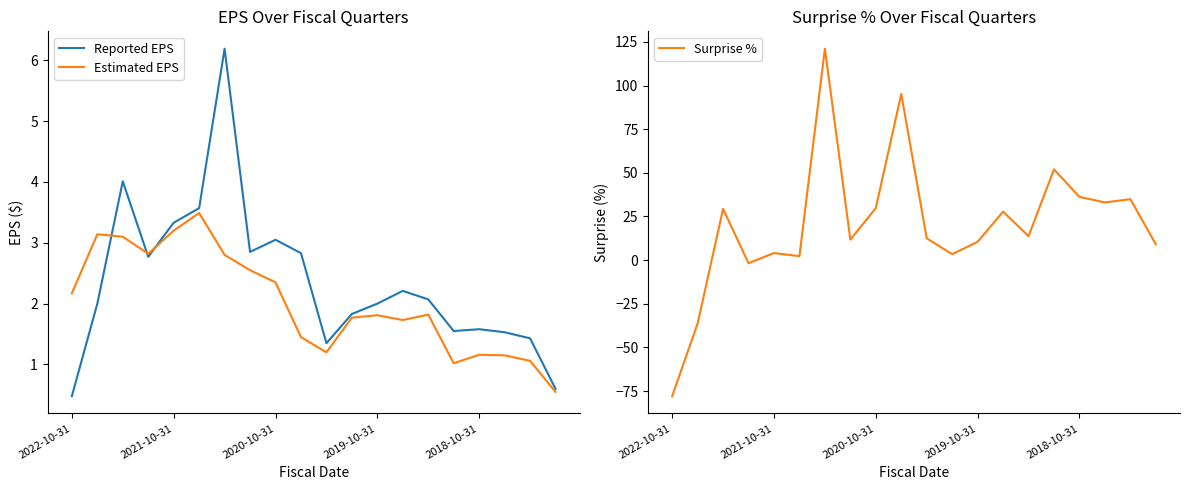

True or false: Reported EPS and Surprise % cross at least once.

True